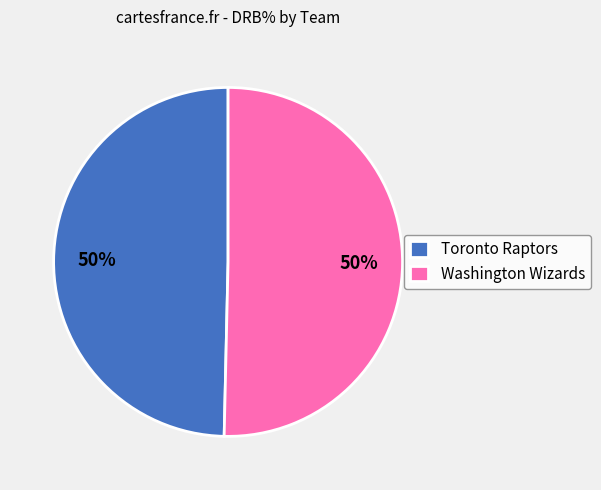

To the nearest percent, what is the combined percentage of Toronto Raptors and Washington Wizards?

100%